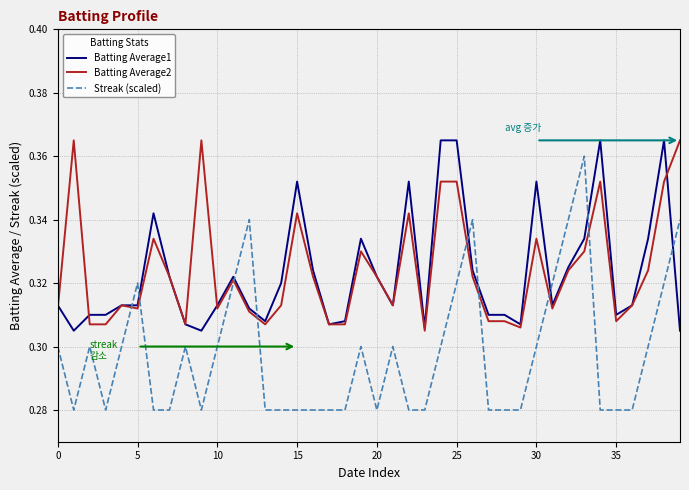

Does the chart have visible grid lines?

Yes